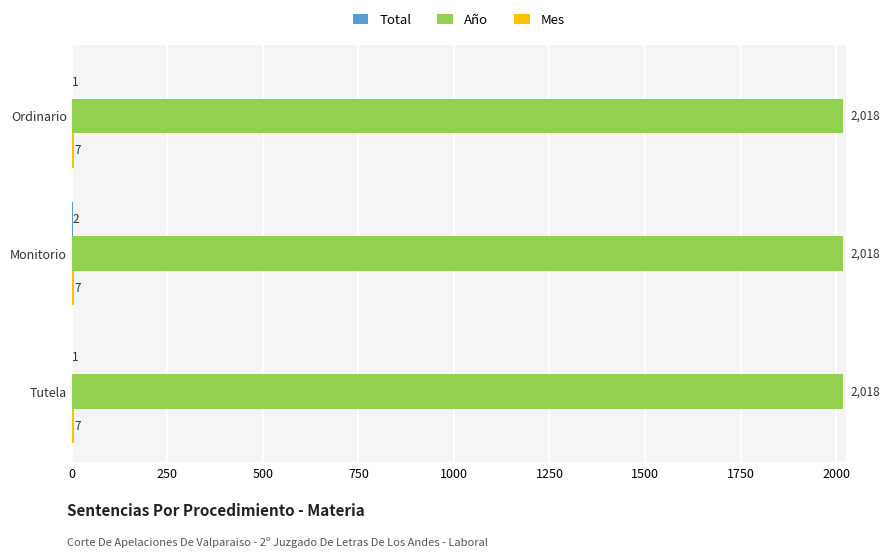

What is the maximum value for Año?

2018